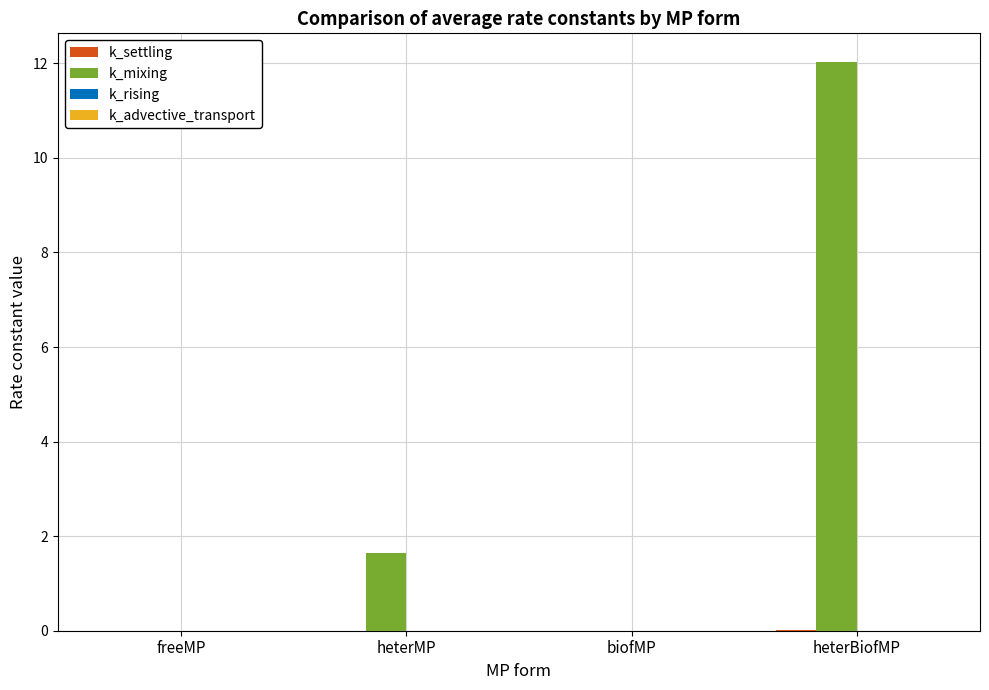

Is it true that k_mixing equals 12.0 at heterBiofMP?

True